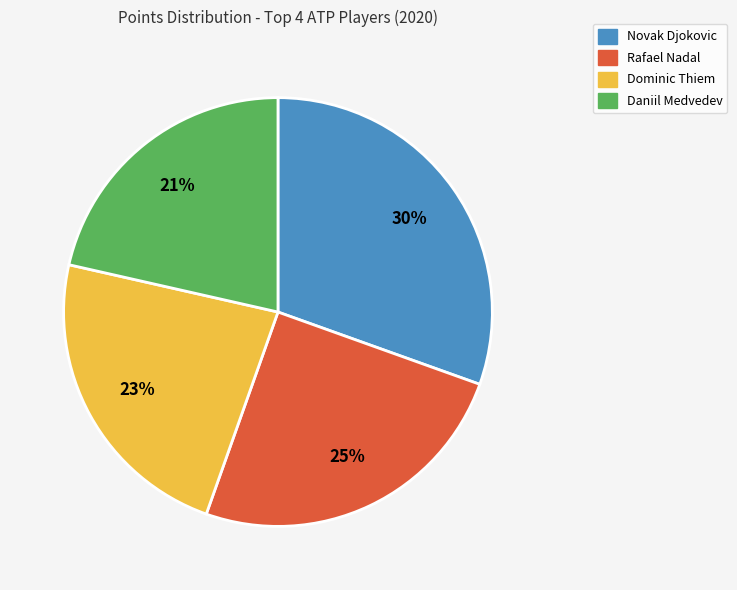

To the nearest percent, what is the average slice percentage?

25%